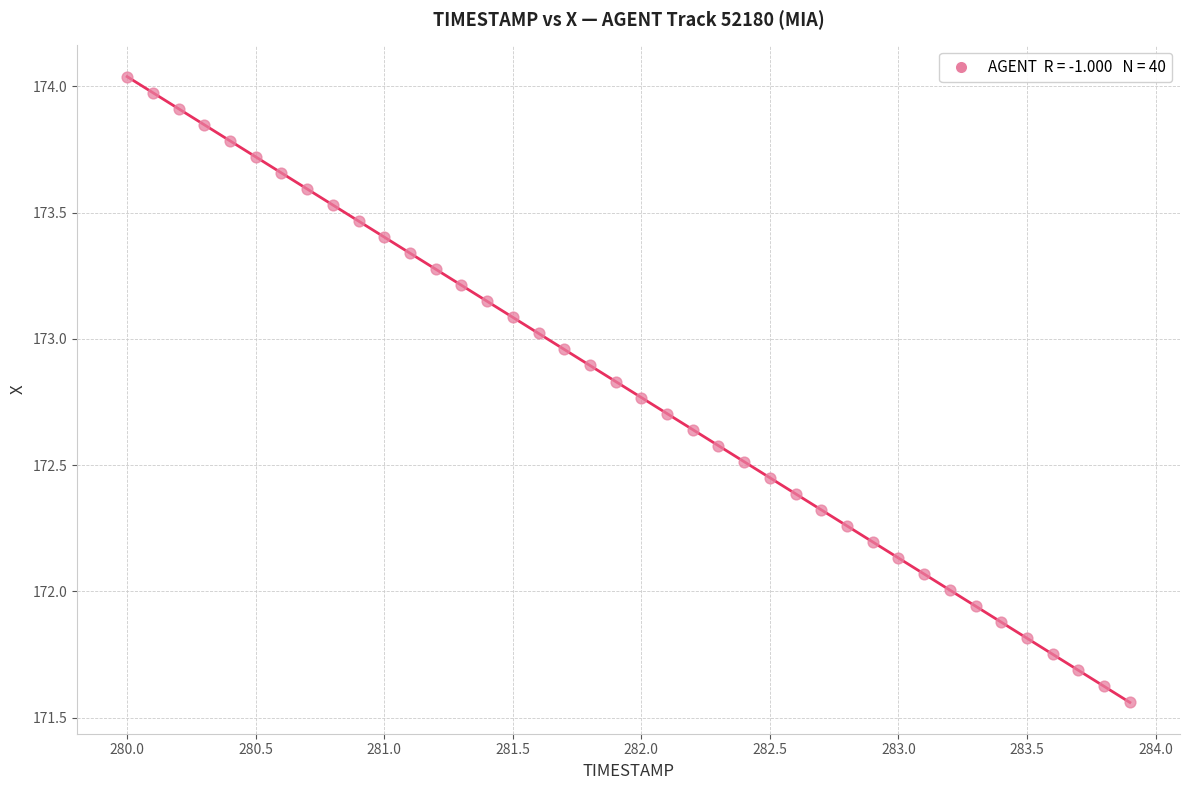

What is the range of Y values (max minus min)?

2.5